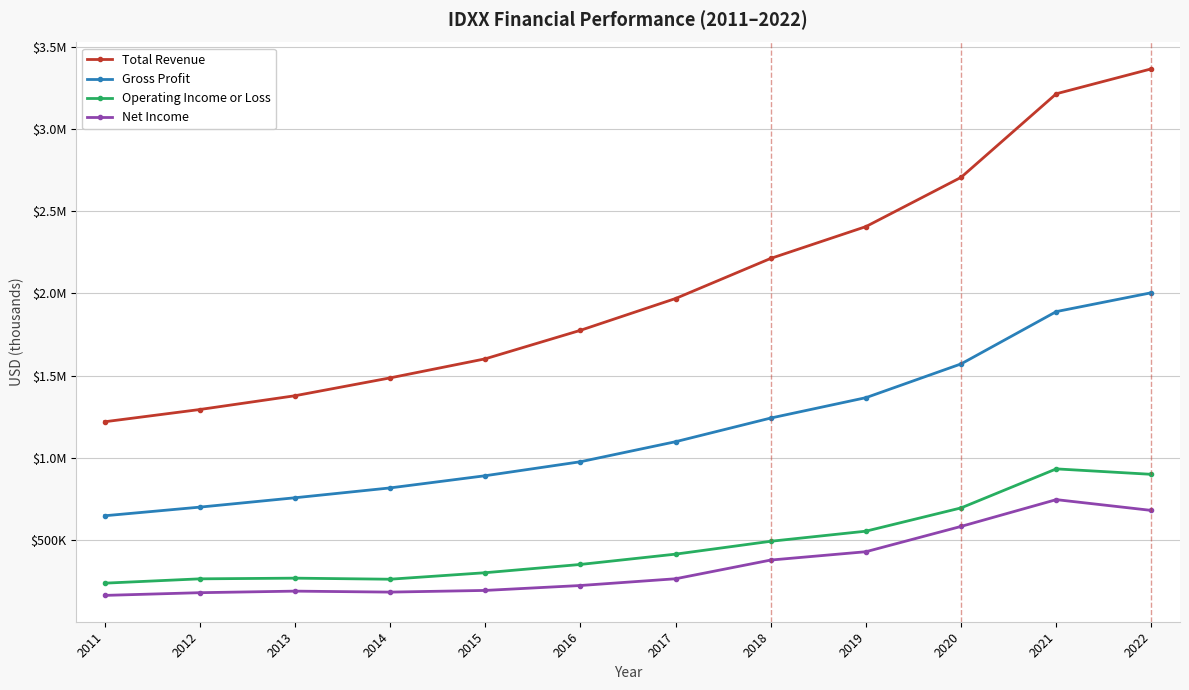

Does the chart have visible grid lines?

Yes